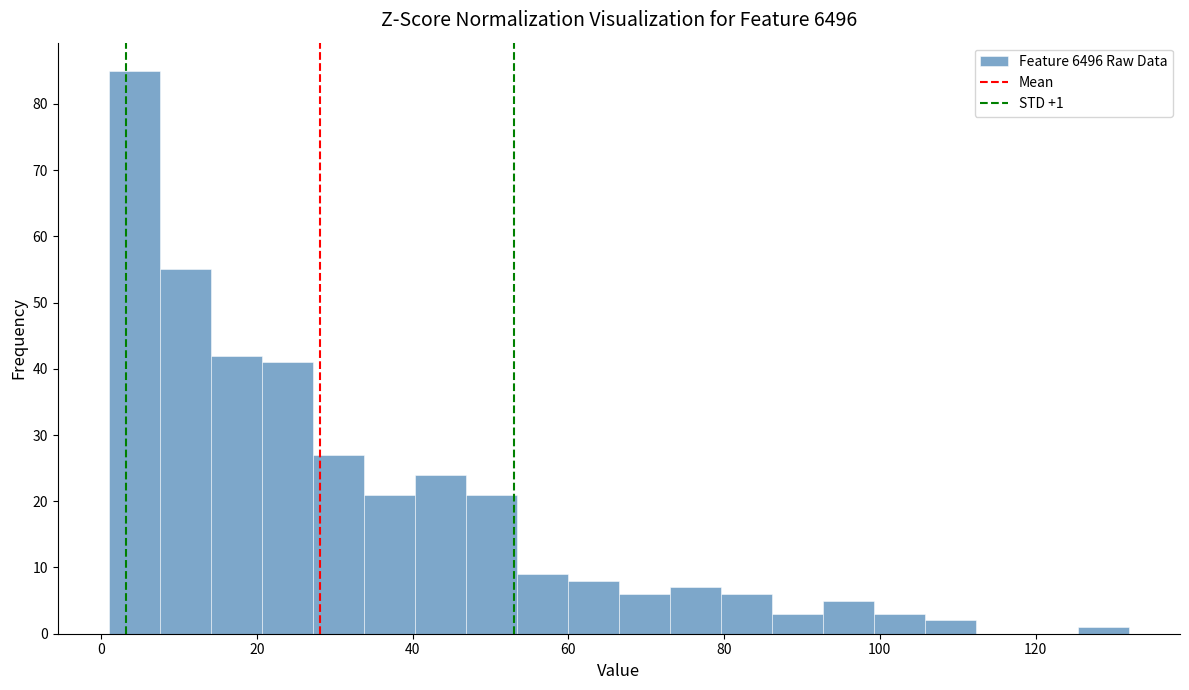

Around what value on the x-axis is the tallest bar? Give the approximate position of its centre, as read against the axis.

4